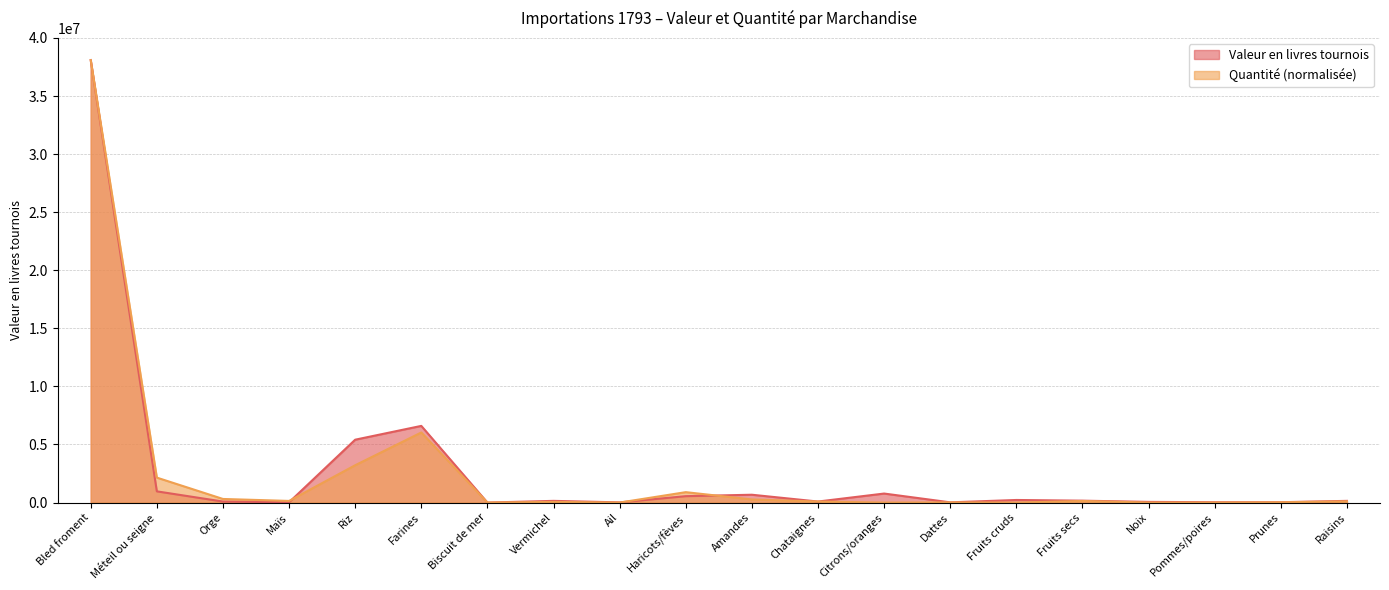

In Quantité, how many points are higher than both neighbors (excluding endpoints)?

5